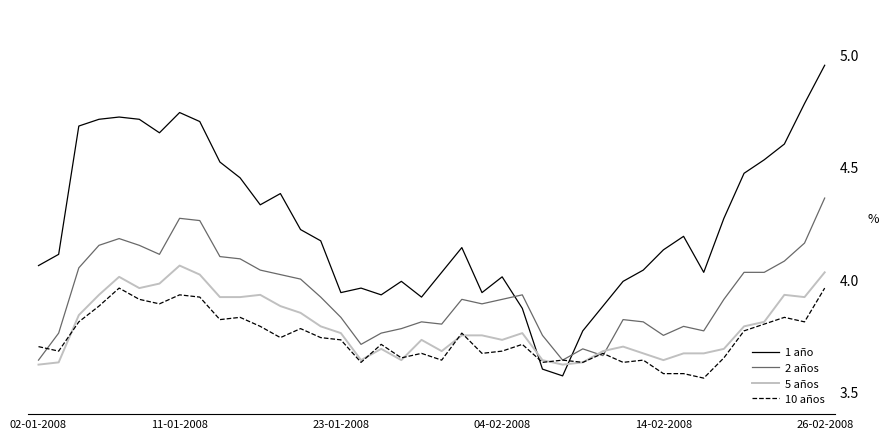

Which series has the largest total across all categories?

1 año